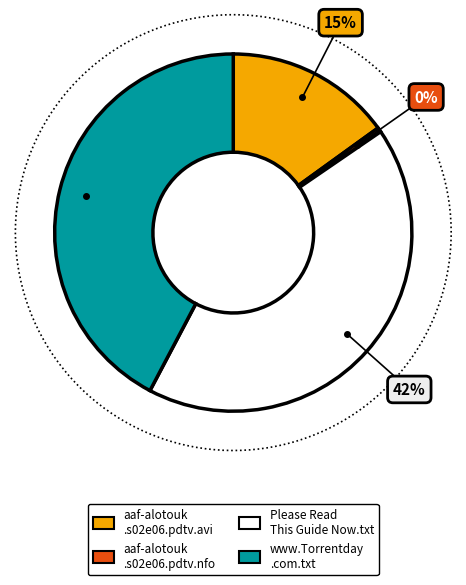

To the nearest percent, what portion does aaf-alotouk.s02e06.pdtv.avi represent?

15%